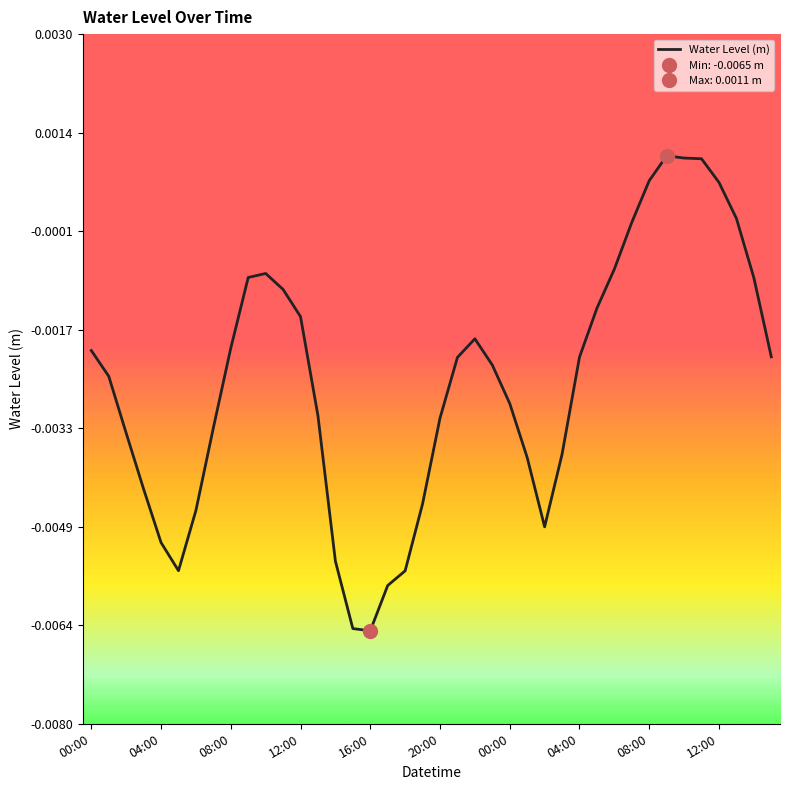

How many points are lower than both their immediate neighbors (excluding endpoints)?

3